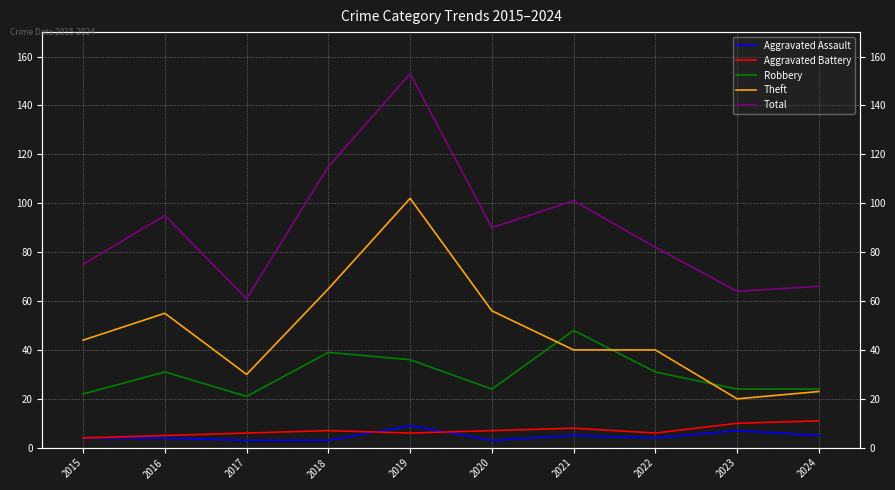

Reading left to right, extract all data points from this chart.

Aggravated Assault: 2015=4	2016=4	2017=3	2018=3	2019=9	2020=3	2021=5	2022=4	2023=7	2024=5
Aggravated Battery: 2015=4	2016=5	2017=6	2018=7	2019=6	2020=7	2021=8	2022=6	2023=10	2024=11
Robbery: 2015=22	2016=31	2017=21	2018=39	2019=36	2020=24	2021=48	2022=31	2023=24	2024=24
Theft: 2015=44	2016=55	2017=30	2018=65	2019=102	2020=56	2021=40	2022=40	2023=20	2024=23
Total: 2015=75	2016=95	2017=61	2018=115	2019=153	2020=90	2021=101	2022=82	2023=64	2024=66